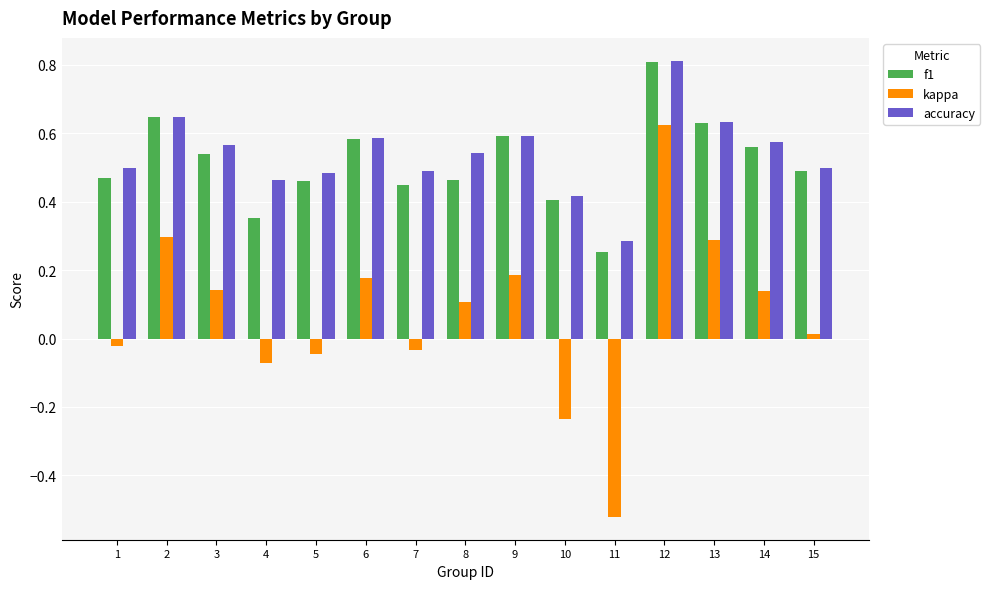

How many data points in kappa are above 0?

9